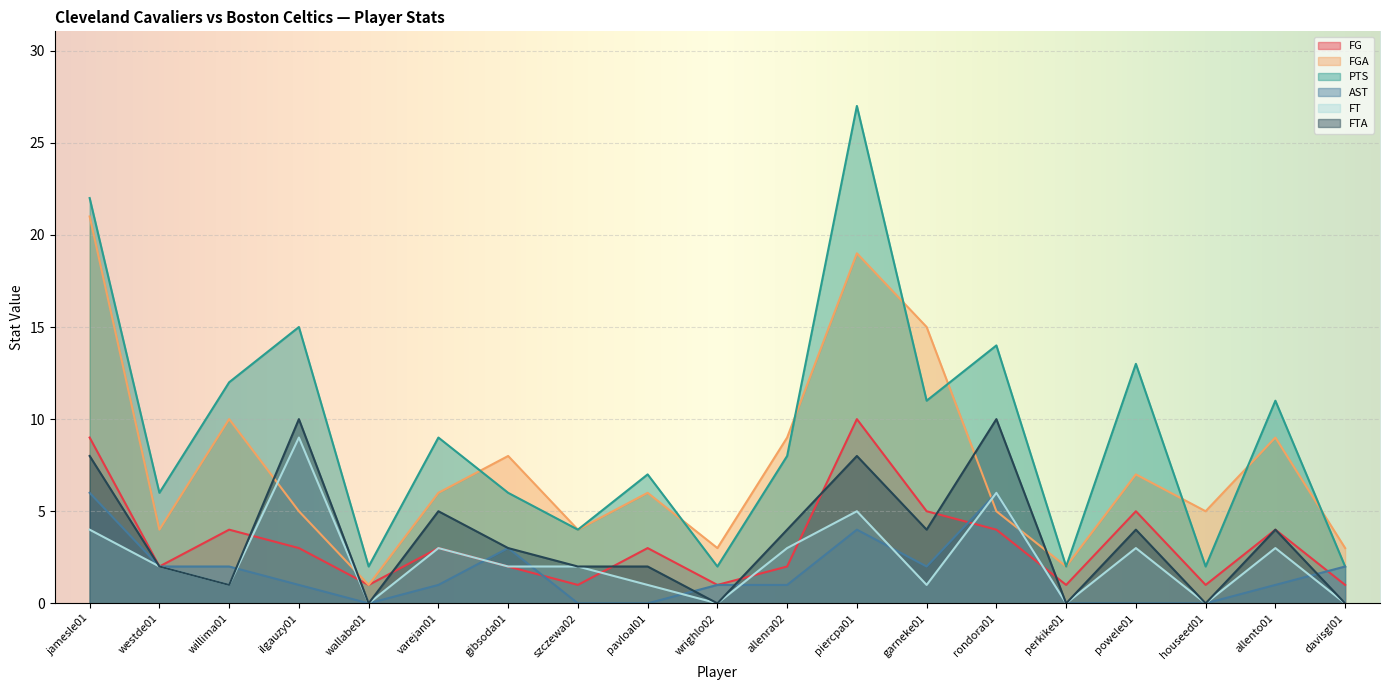

At which category is the sum across all series the highest?

piercpa01